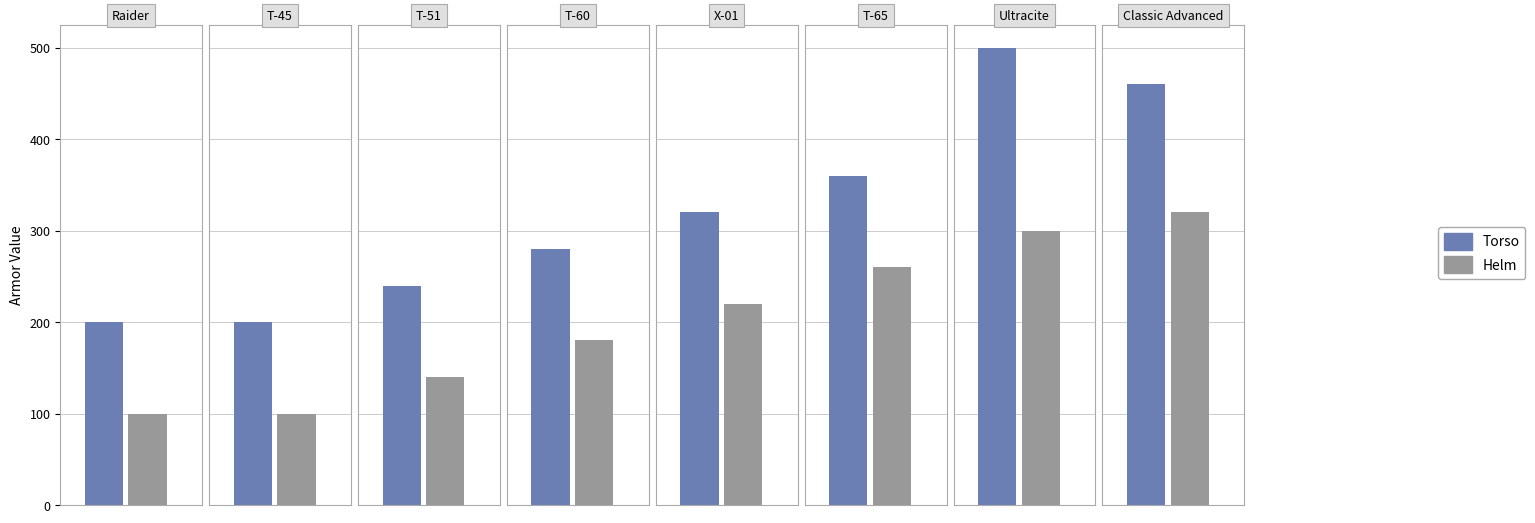

What is the average value of the Helm series?

202